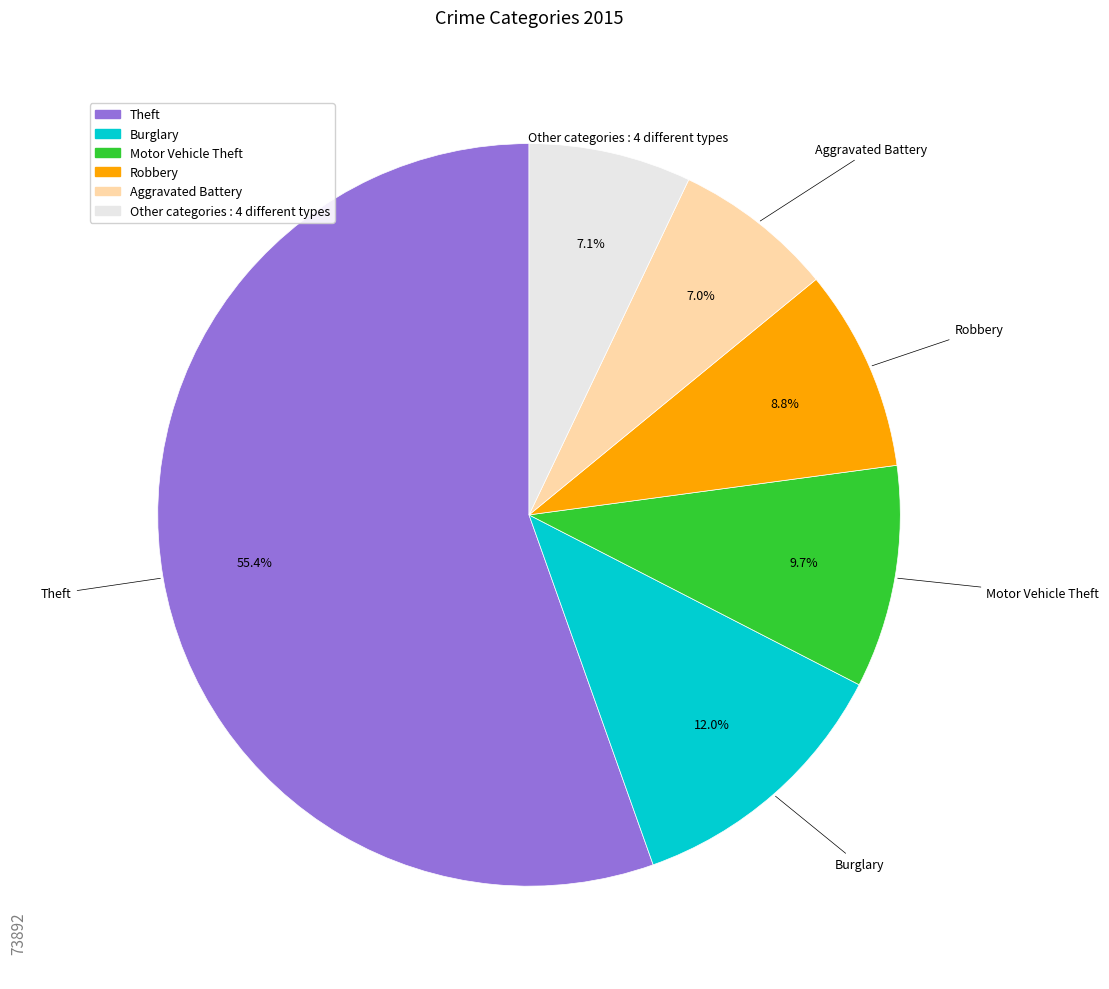

Does any single category account for the majority?

Yes